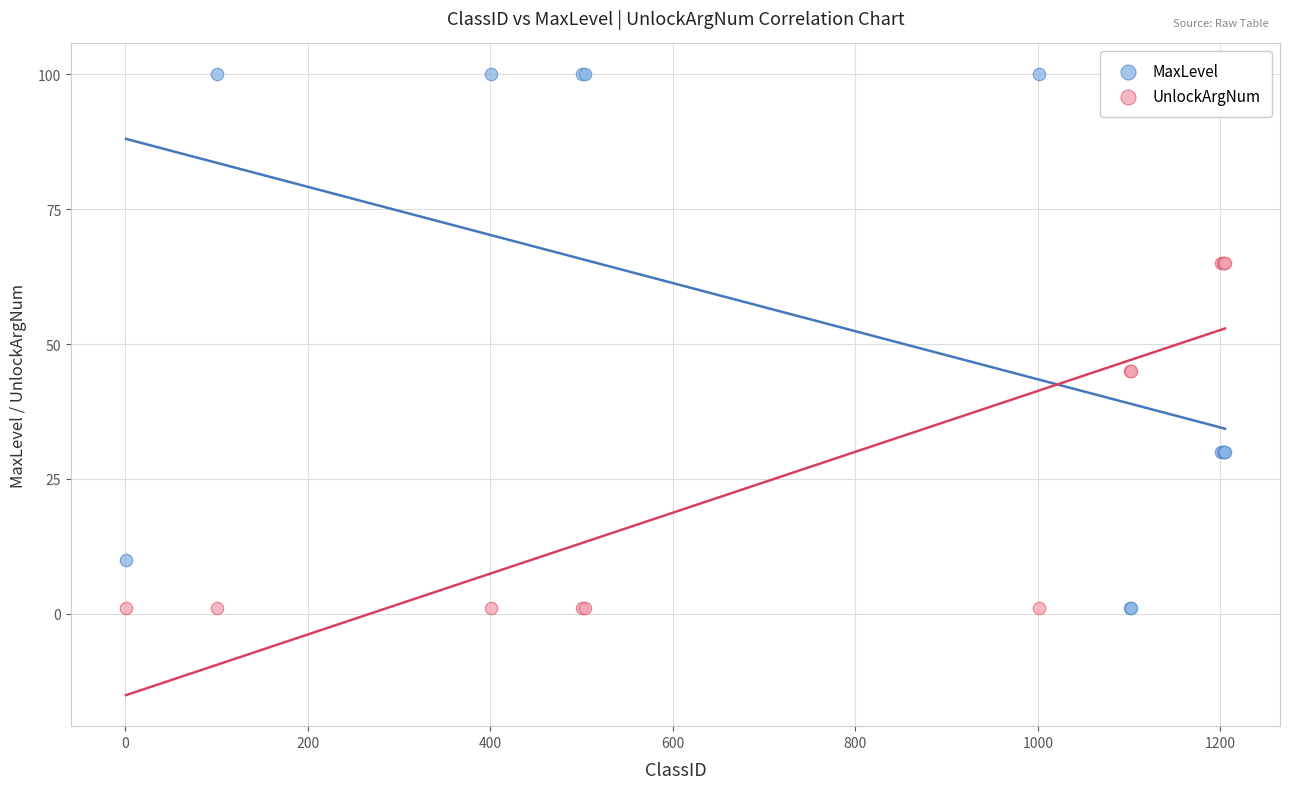

What is the X range (max minus min) for the scatter plot?

1204